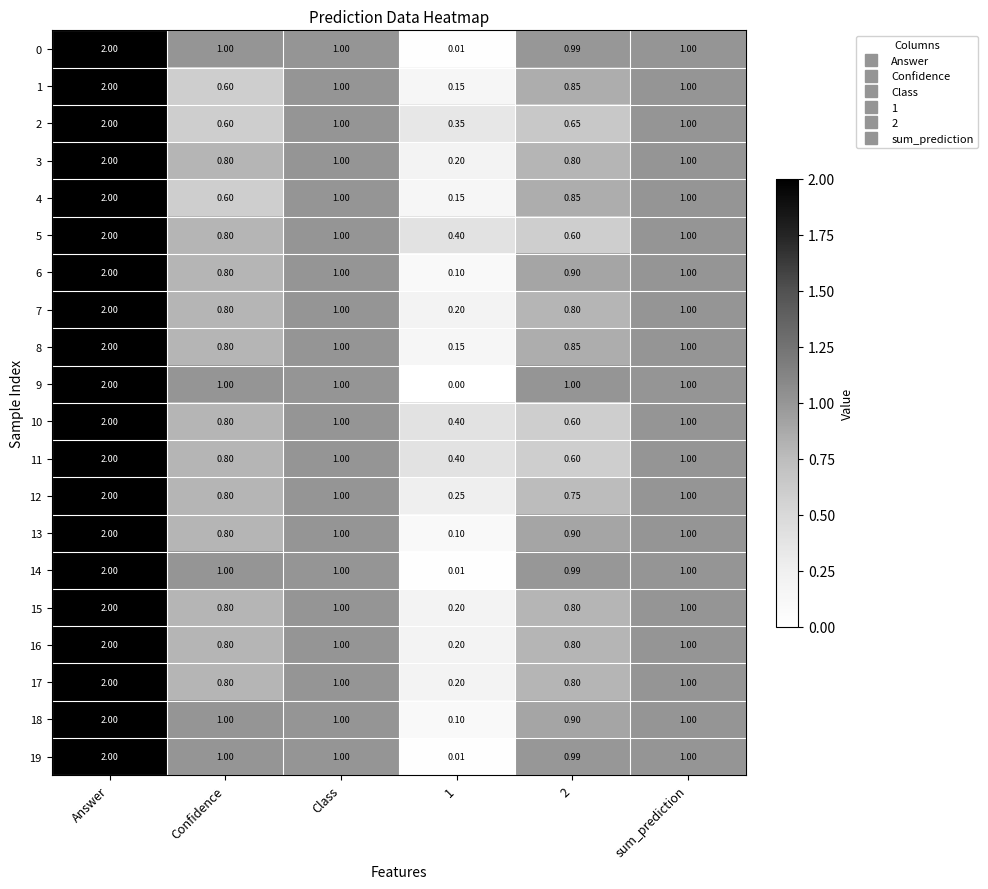

How many data points does each series have?

6